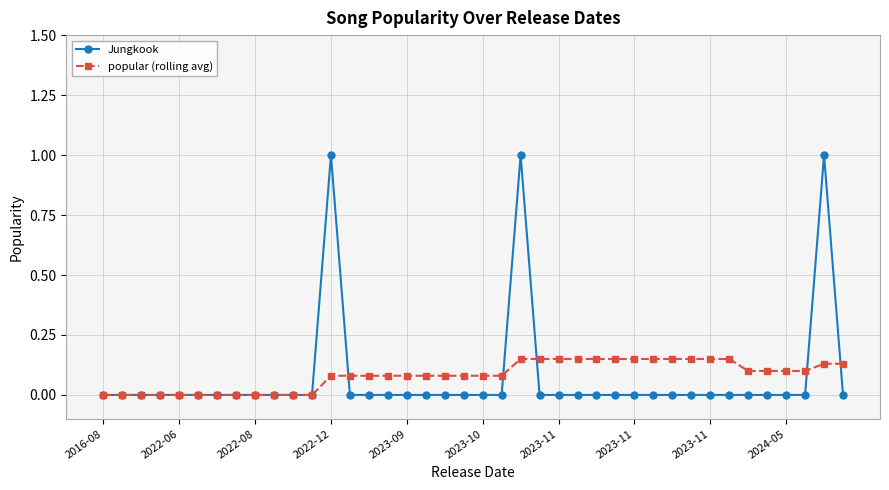

True or false: Jungkook has more than 1 interior local peaks.

True